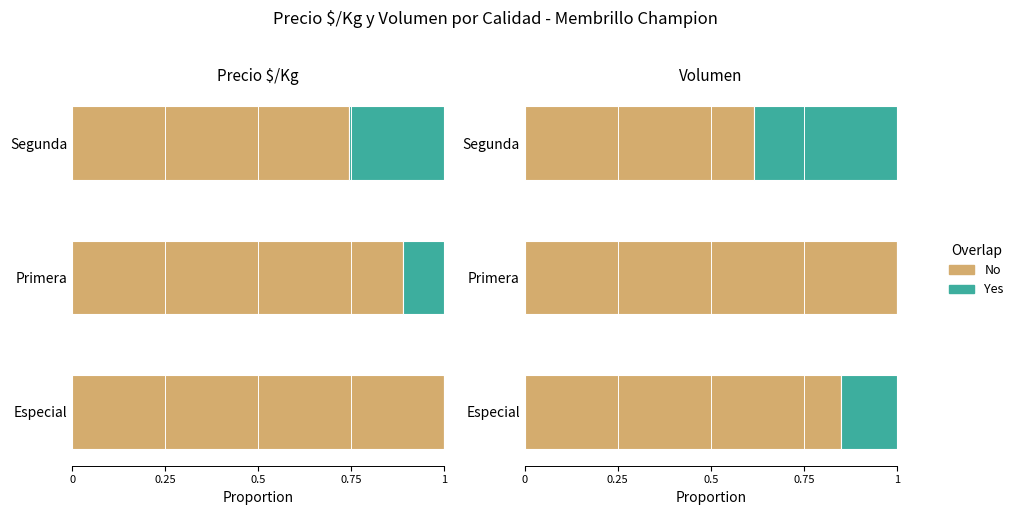

What position from the left is 0?

1